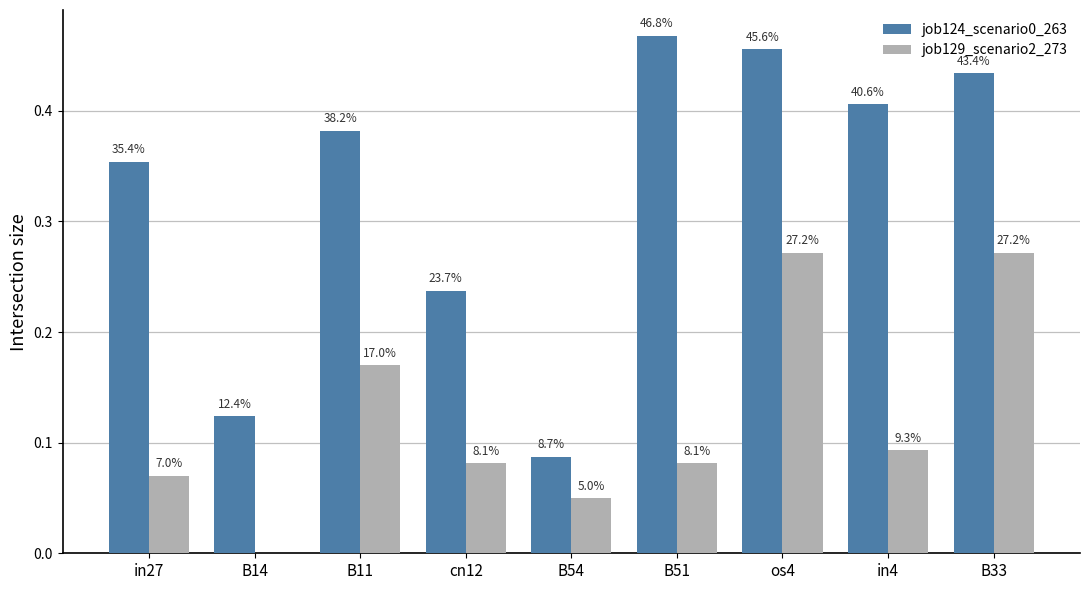

Is it true that job129_scenario2_273 equals 0.0 at in27?

False